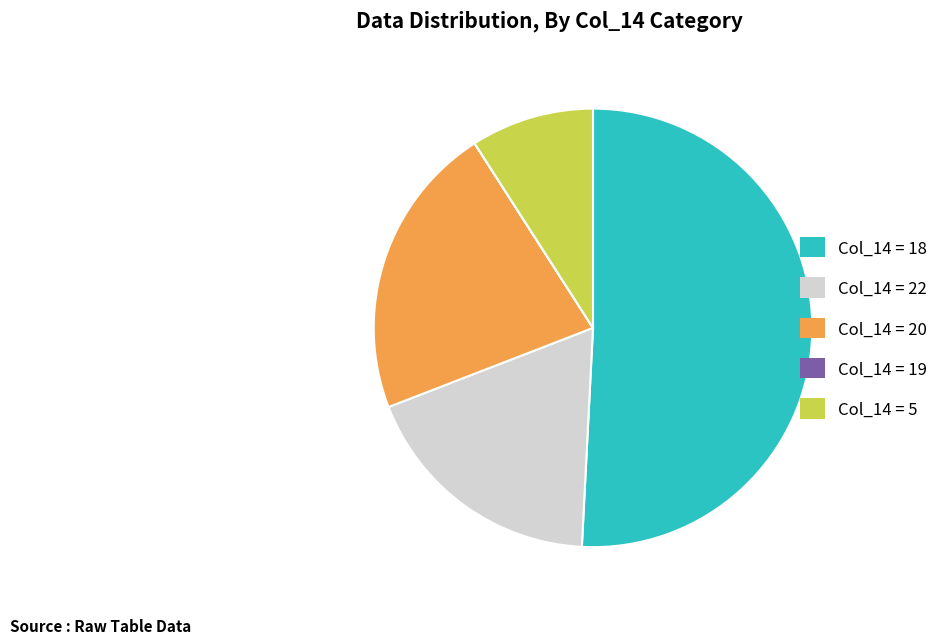

Is there a majority slice in this chart?

Yes